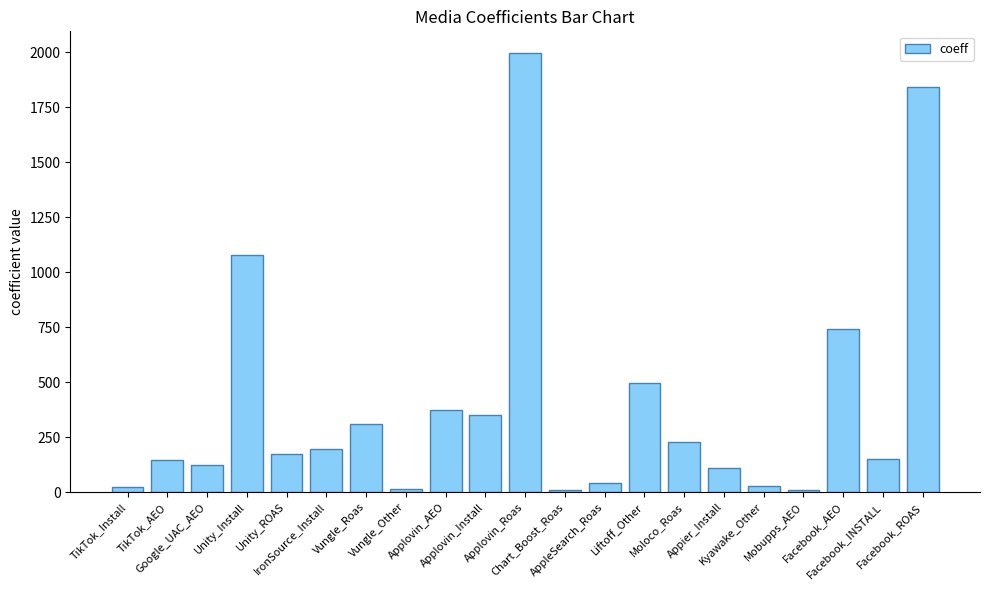

Which category has the highest value across all series?

Applovin_Roas